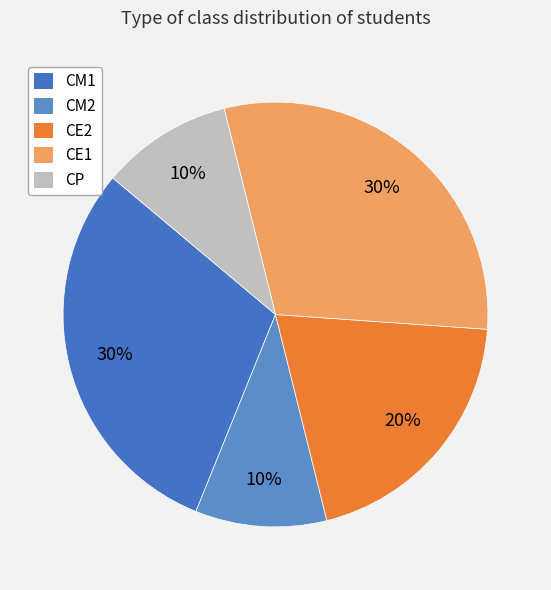

Approximately how many times larger is the value at CP compared to CE1?

0.3